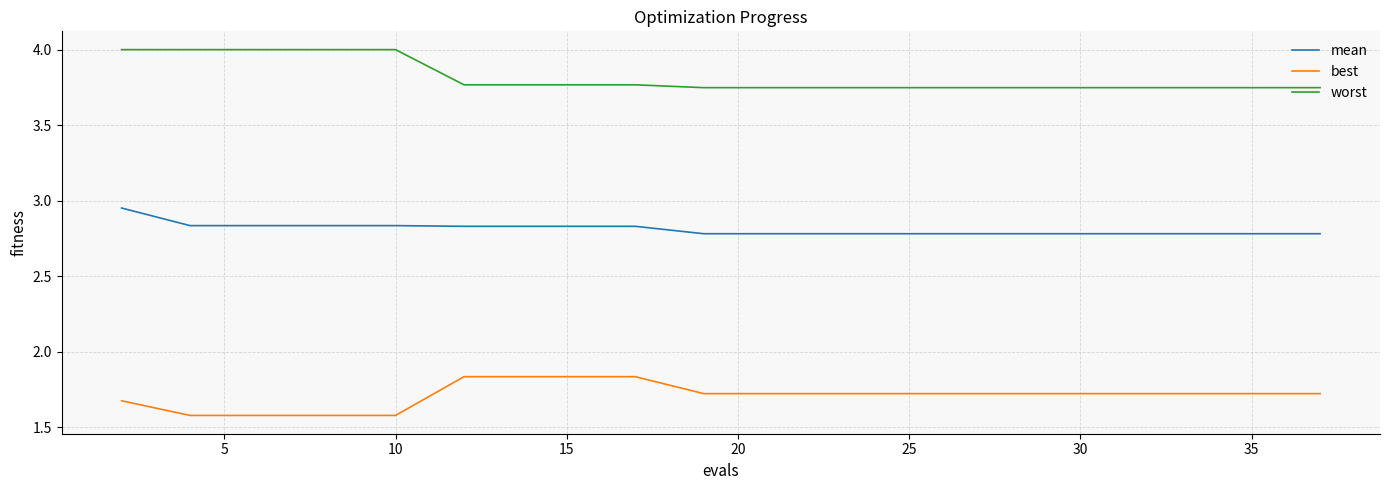

At how many categories does at least one series exceed 3?

20